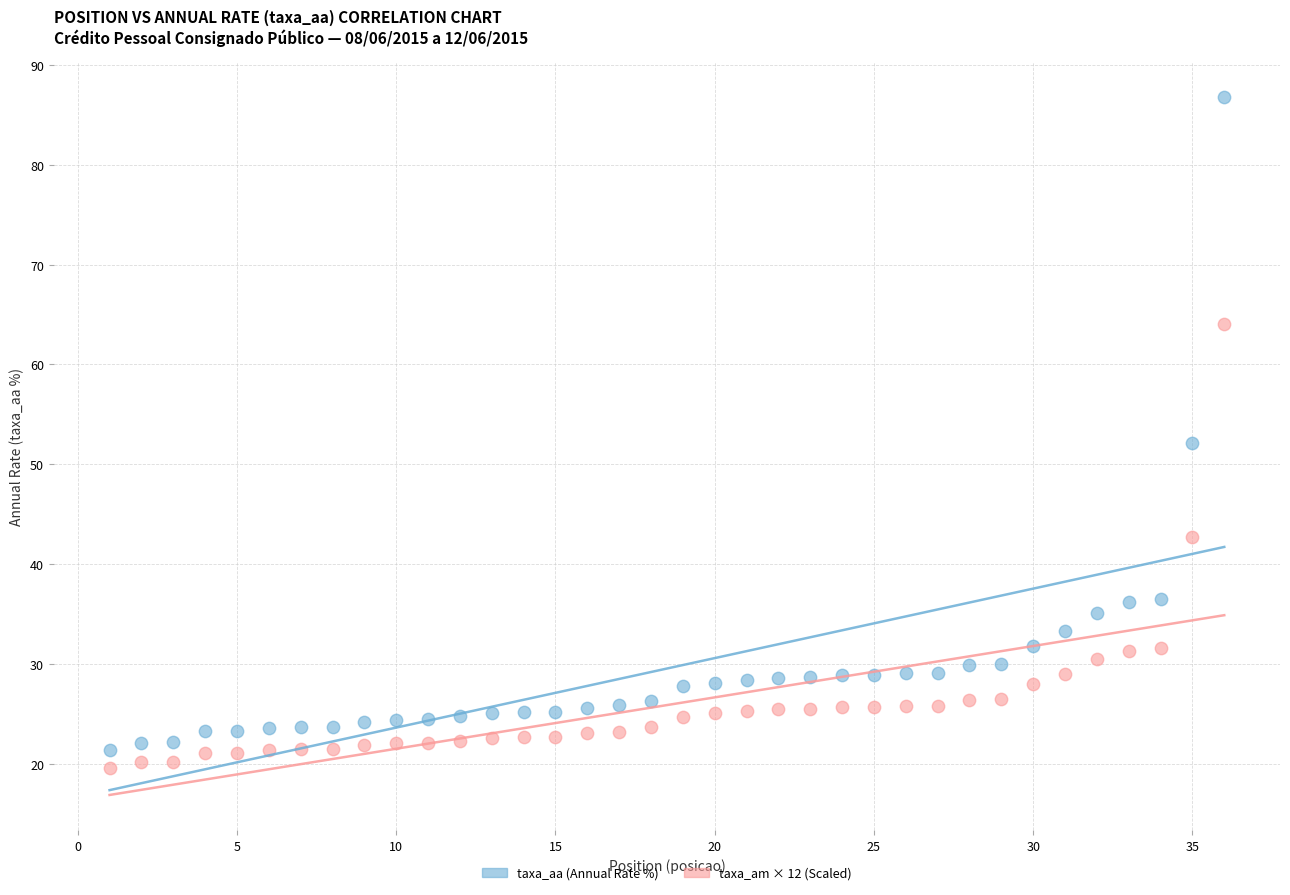

Across all series, what Y value is closest to 53?

52.1